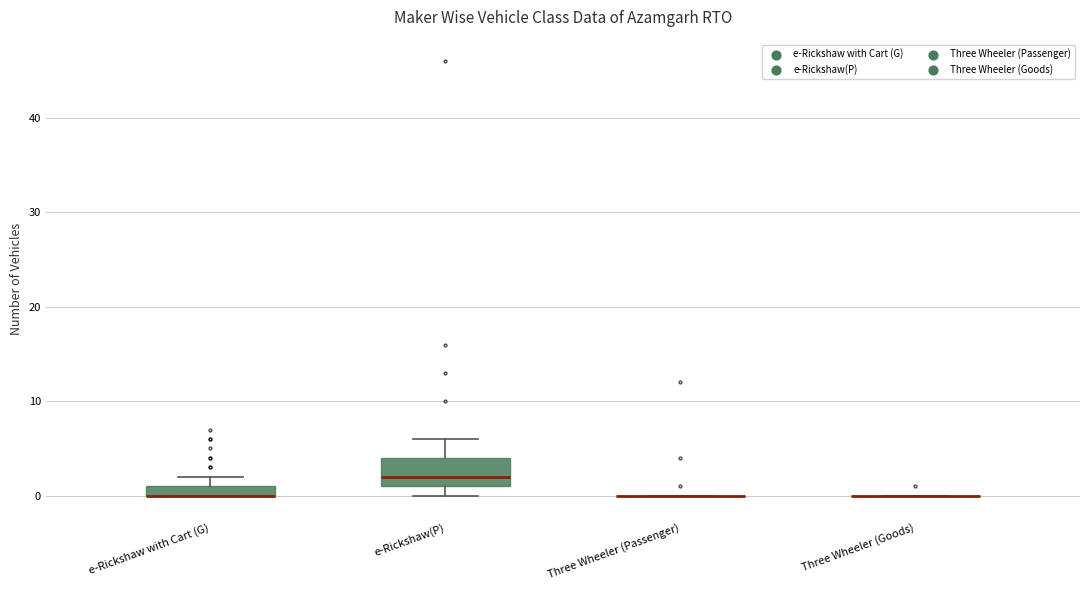

Which box is the tallest, from its lower edge to its upper edge?

e-Rickshaw(P)